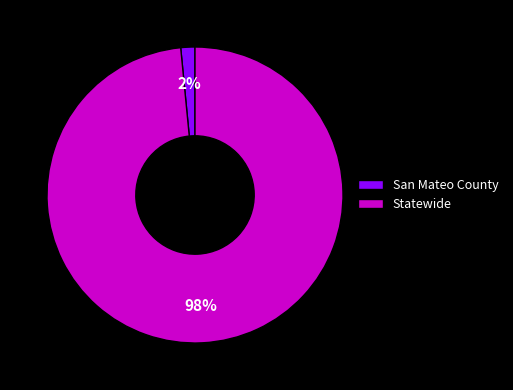

Is the sum of San Mateo County and Statewide greater than half?

Yes